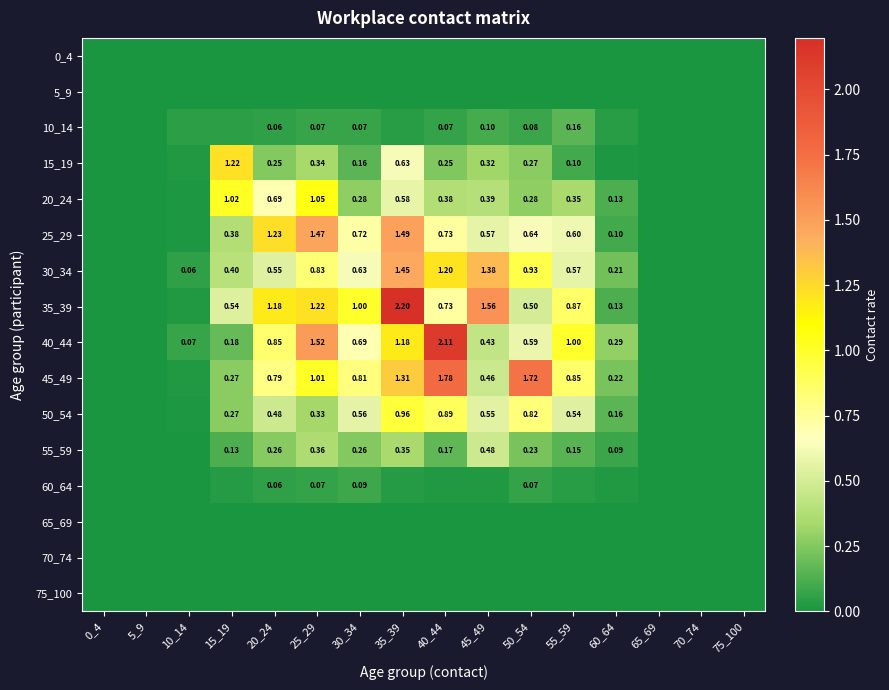

List the labels in order of 65_69 value, smallest first.

0_4, 5_9, 10_14, 15_19, 20_24, 25_29, 30_34, 35_39, 40_44, 45_49, 50_54, 55_59, 60_64, 65_69, 70_74, 75_100